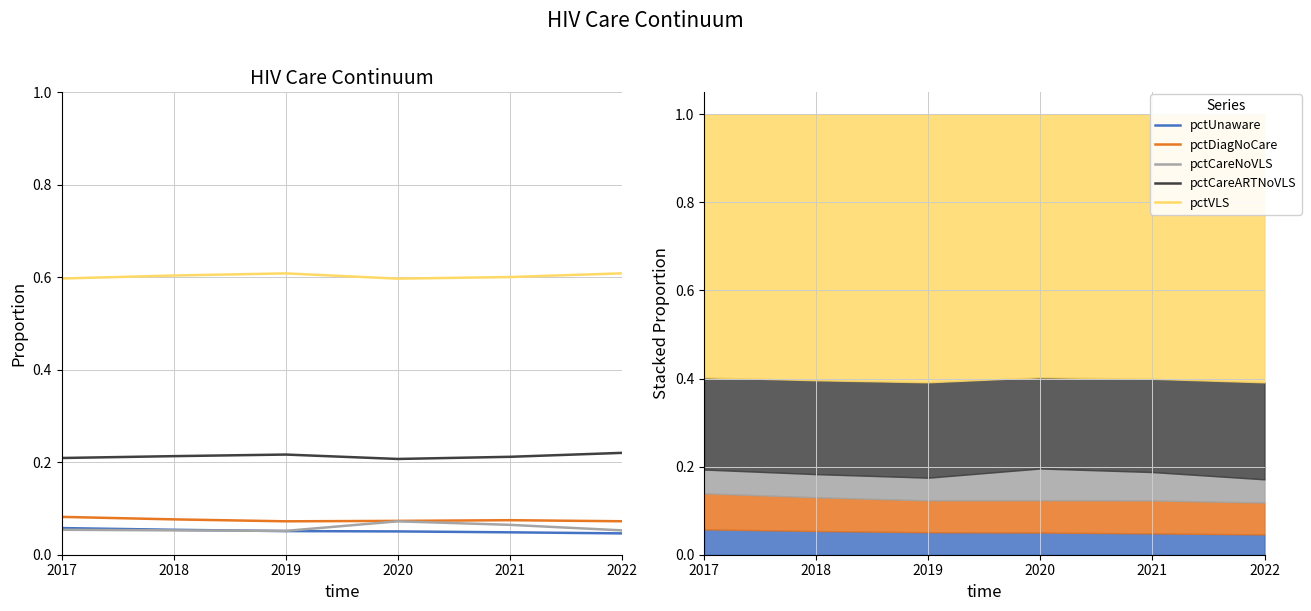

True or false: pctDiagNoCare and pctCareARTNoVLS intersect in this chart.

False